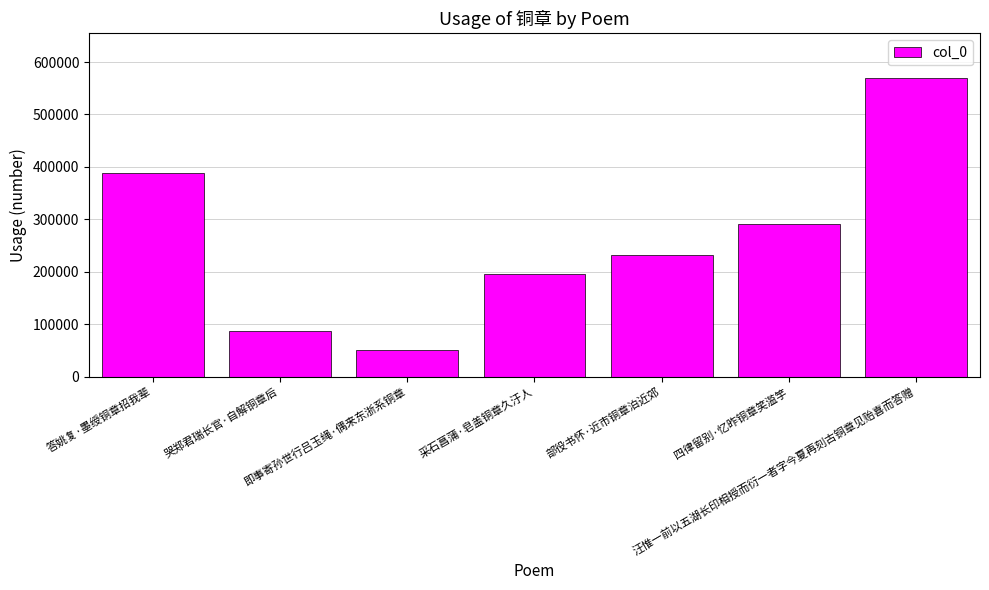

Reading left to right, transcribe all the data shown in this chart.

答姚复·墨绶铜章招我辈=388327	哭郑君瑞长官·自解铜章后=87800	即事寄孙世行吕玉绳·偶来东浙系铜章=51675	采石菖蒲·皂盖铜章久汙人=194946	部役书怀·近市铜章泊近郊=233000	四律留别·忆昨铜章笑滥竽=290590	汪惟一前以五湖长印相授而衍一者字今夏再刻古铜章见贻喜而答赠=569288